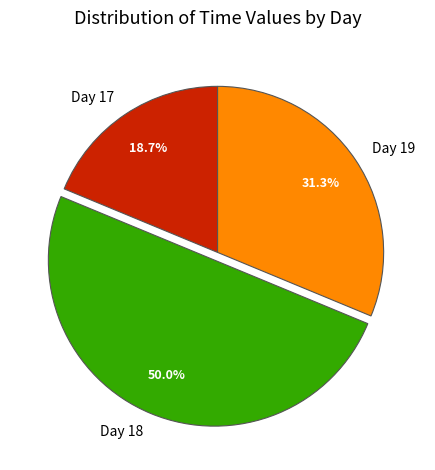

Which has a higher value, Day 18 or Day 19?

Day 18